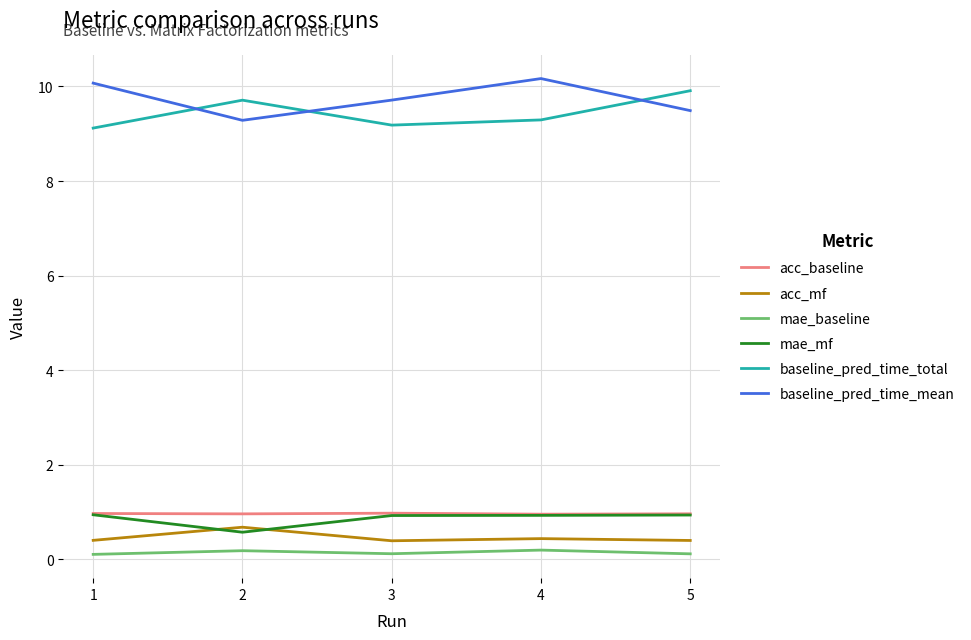

What is the sum of the acc_mf values at 1 and 3?

0.8